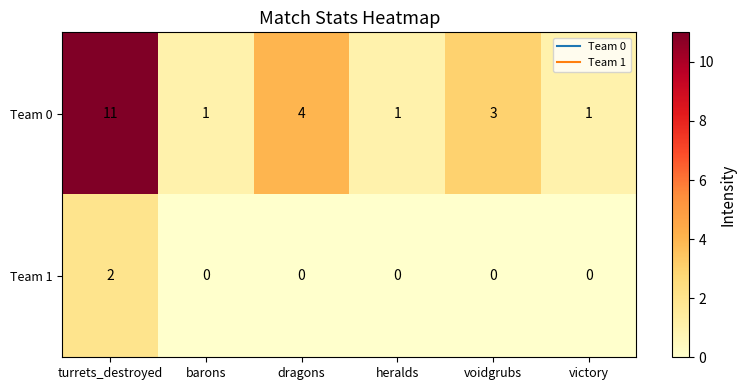

At dragons, list the series in order from smallest to largest.

Team 1, Team 0